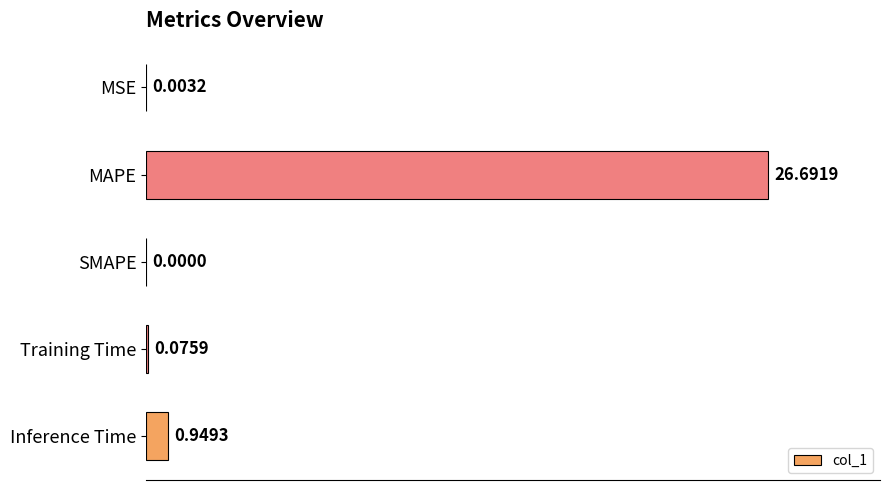

Which category has the highest value across all series?

MAPE